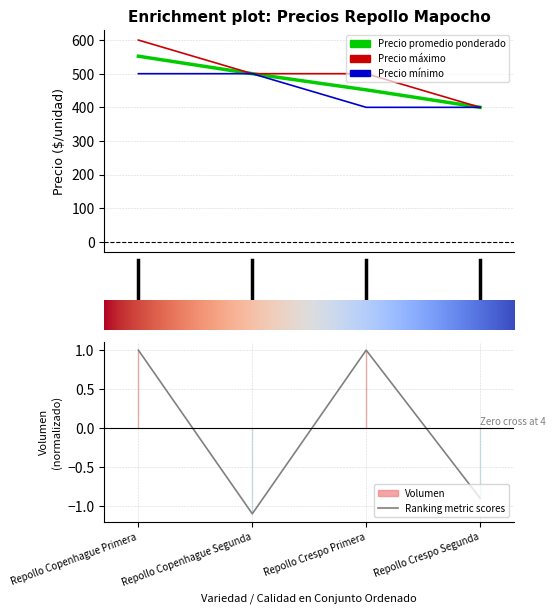

Which category has the highest value across all series?

Repollo Copenhague Primera